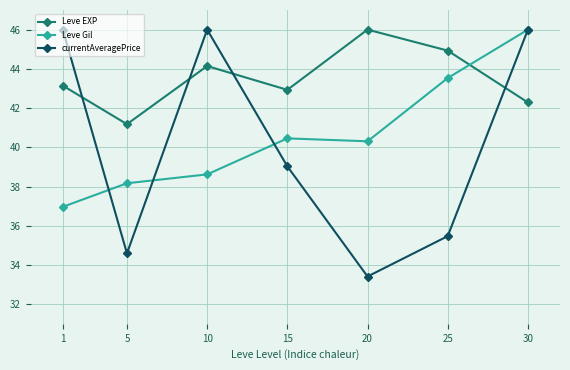

Between 10 and 30, which series saw the biggest shift?

Leve Gil